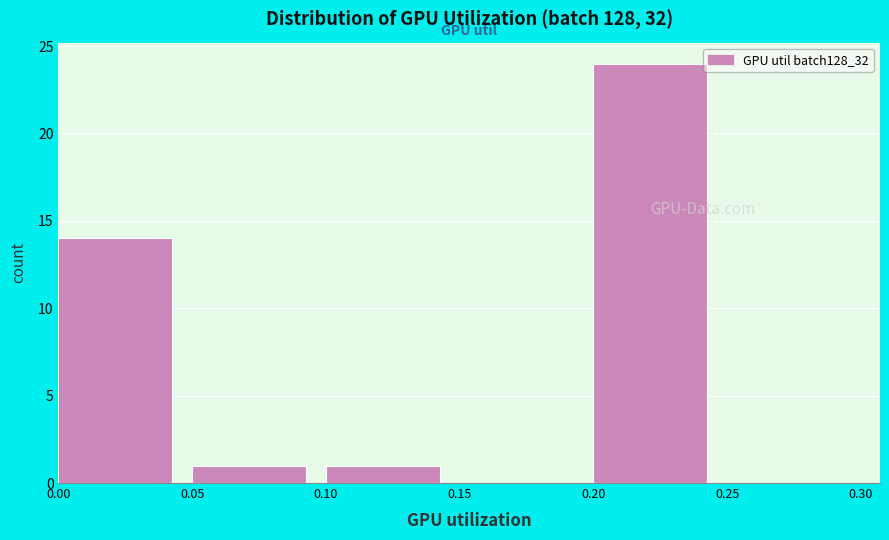

Reading left to right, transcribe this chart: for each bar, give the range it covers on the x-axis and its height. The values are not printed on the chart, so give them approximately, as read against the axis.

0.00 to 0.05: 14
0.05 to 0.10: 1
0.10 to 0.15: 1
0.15 to 0.20: 0
0.20 to 0.25: 24
0.25 to 0.30: 0